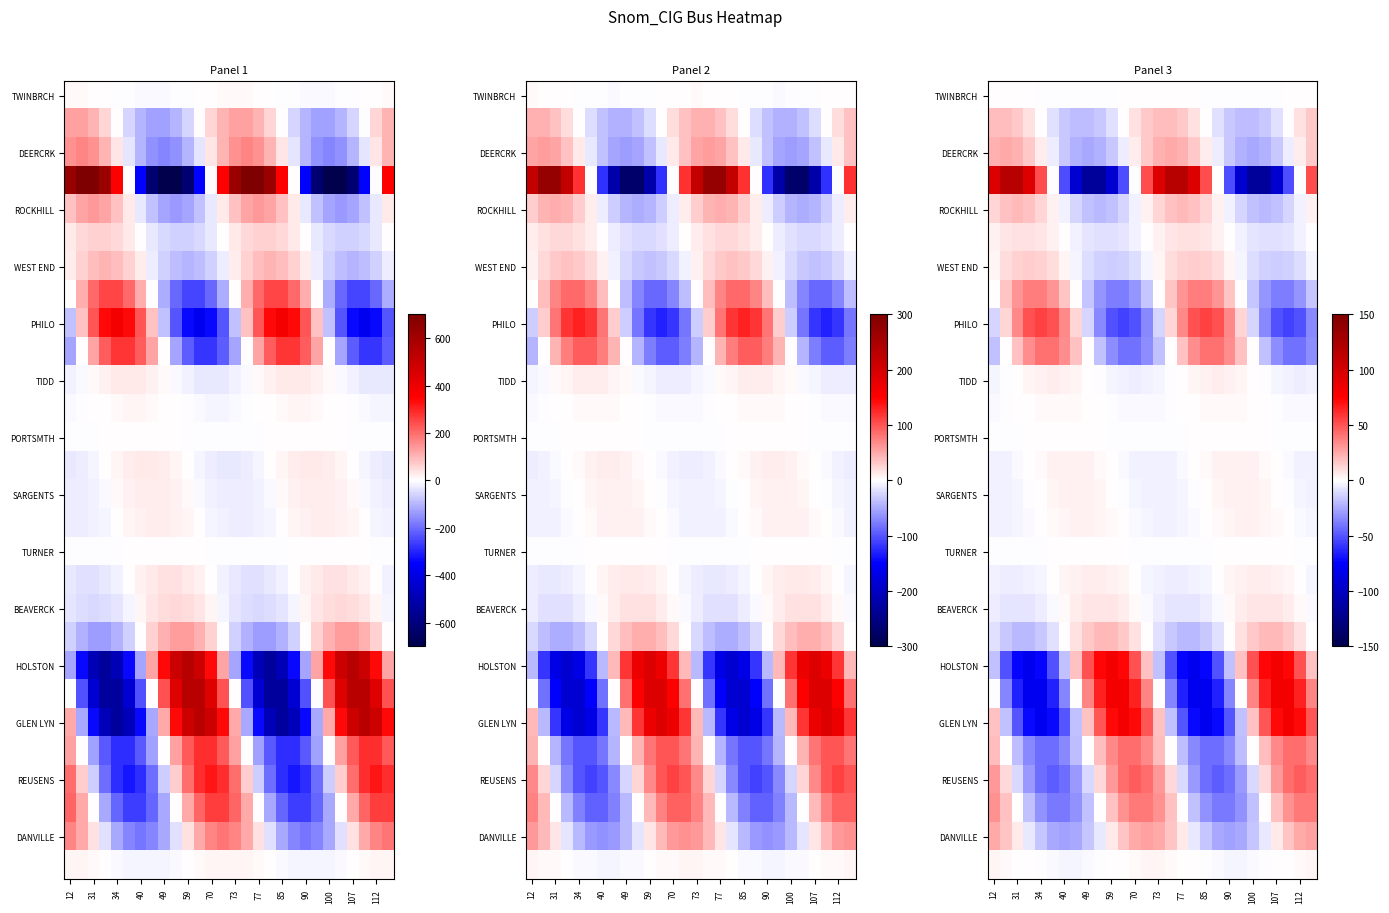

Count the number of data series in this chart.

28